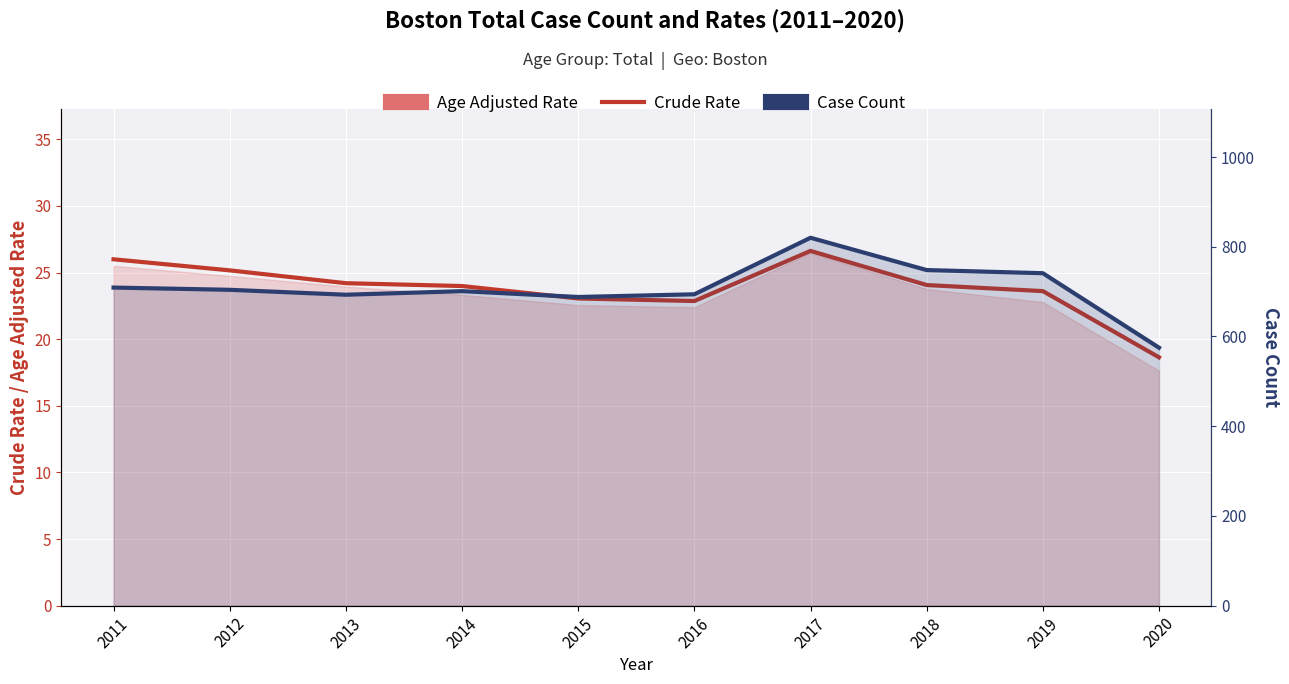

Reading left to right, transcribe all the data shown in this chart.

Crude Rate: 26.0	25.2	24.2	24.0	23.1	22.9	26.6	24.1	23.6	18.6
Case Count: 709.0	704.0	693.0	701.0	688.0	694.0	820.0	748.0	741.0	575.0